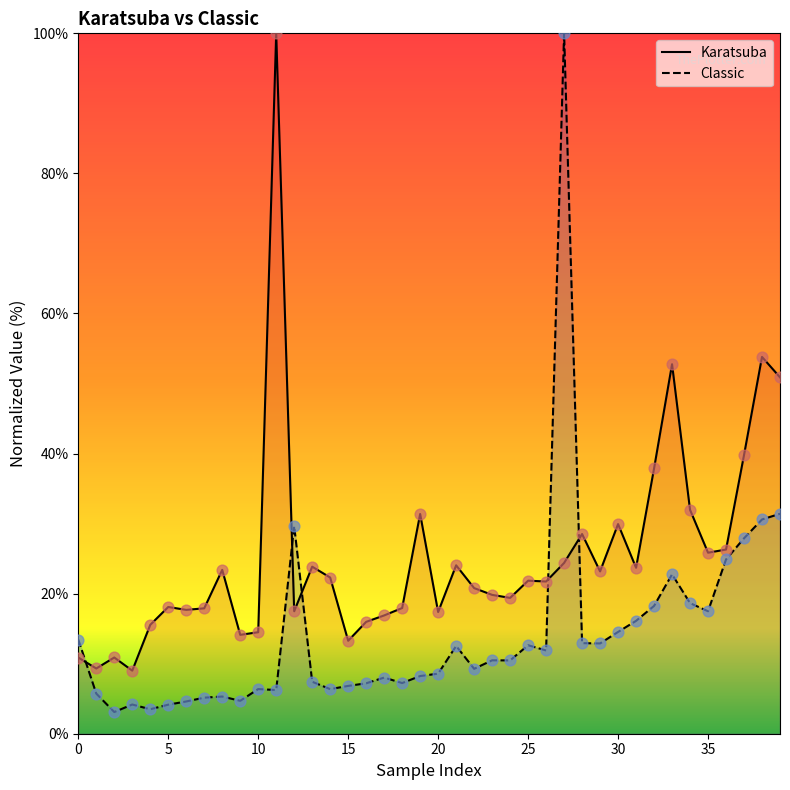

Which series has the largest total across all categories?

Karatsuba